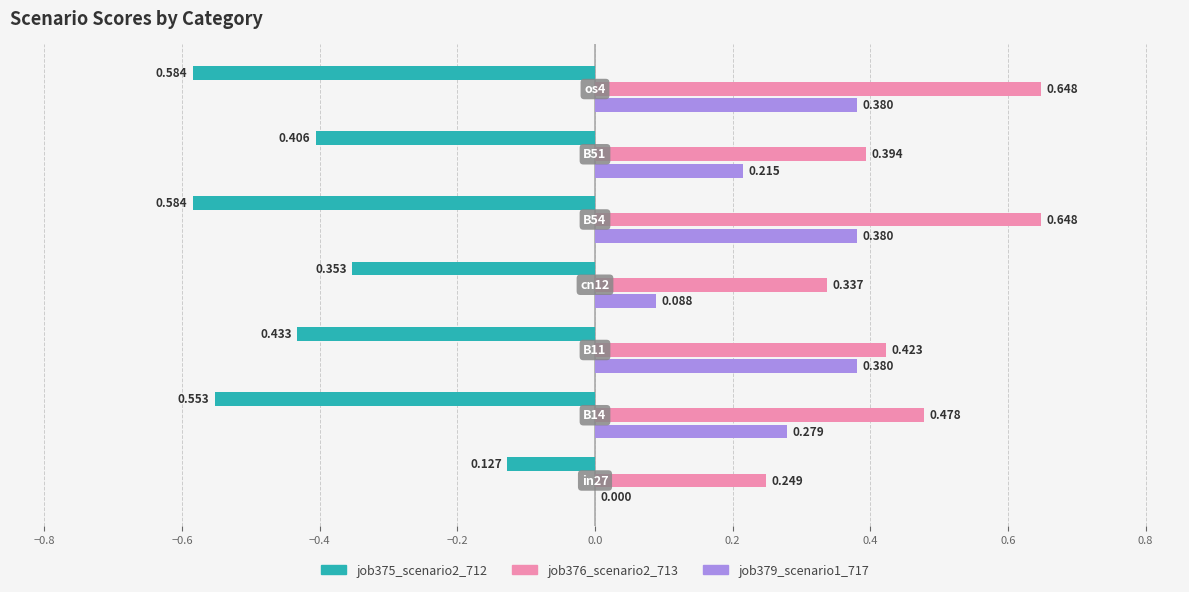

How many data points does each series have?

7